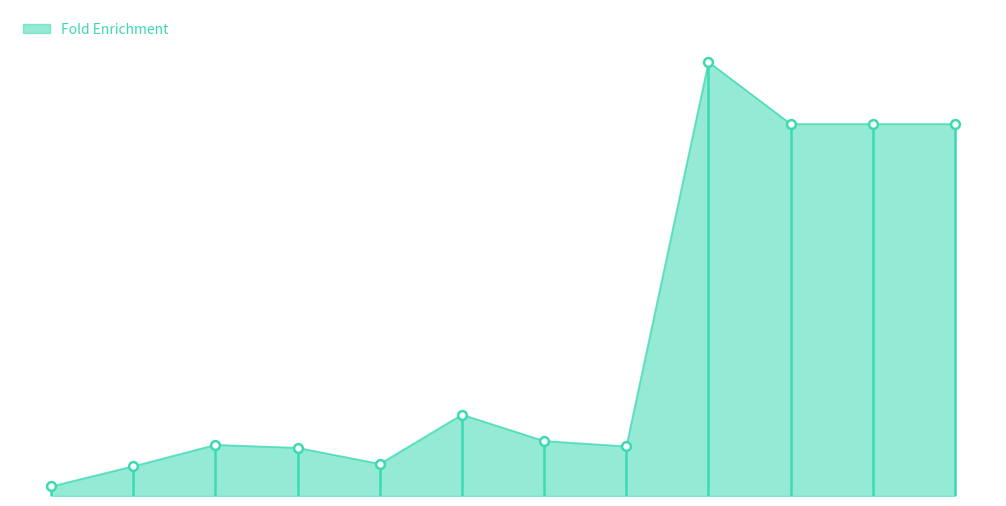

How many lines are shown in the chart?

1